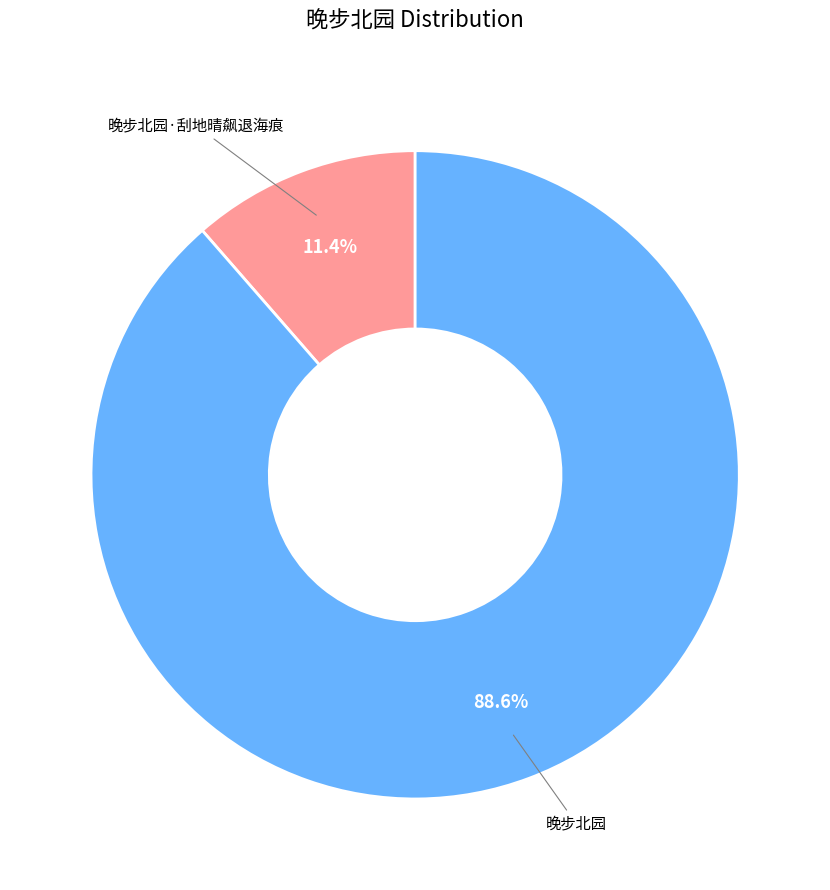

Is there a majority slice in this chart?

Yes